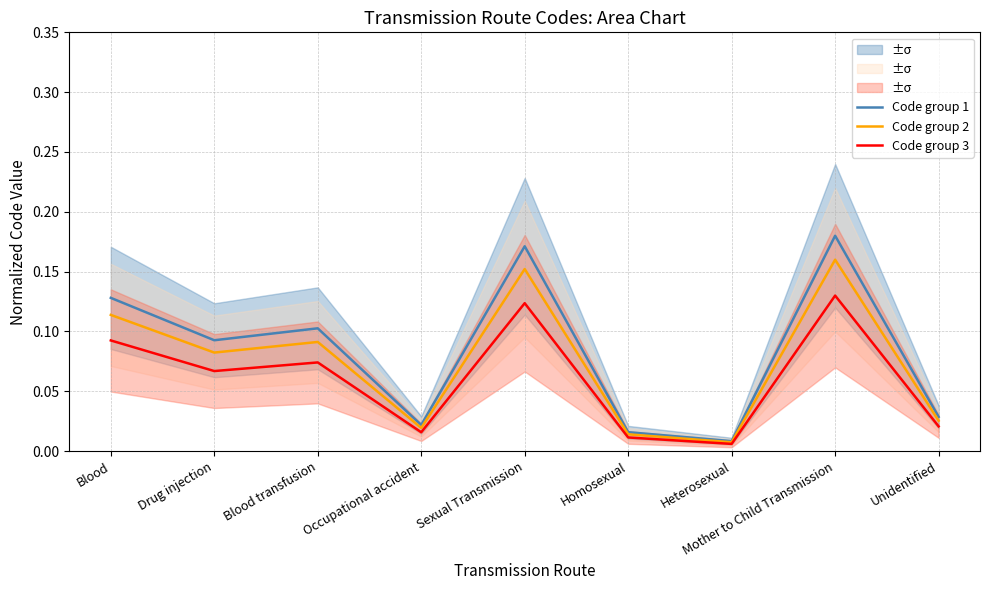

Which series has the largest range (max minus min)?

Code group 1